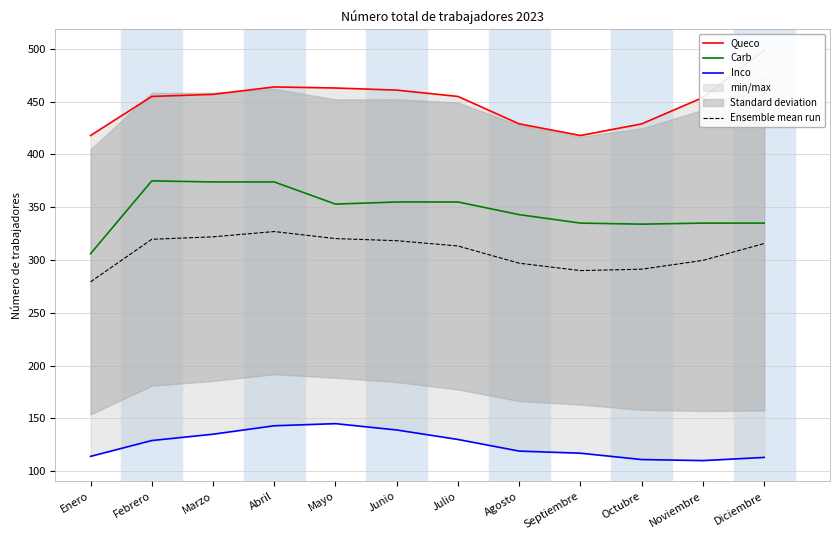

How many values in the Ensemble mean run series exceed 315?

6